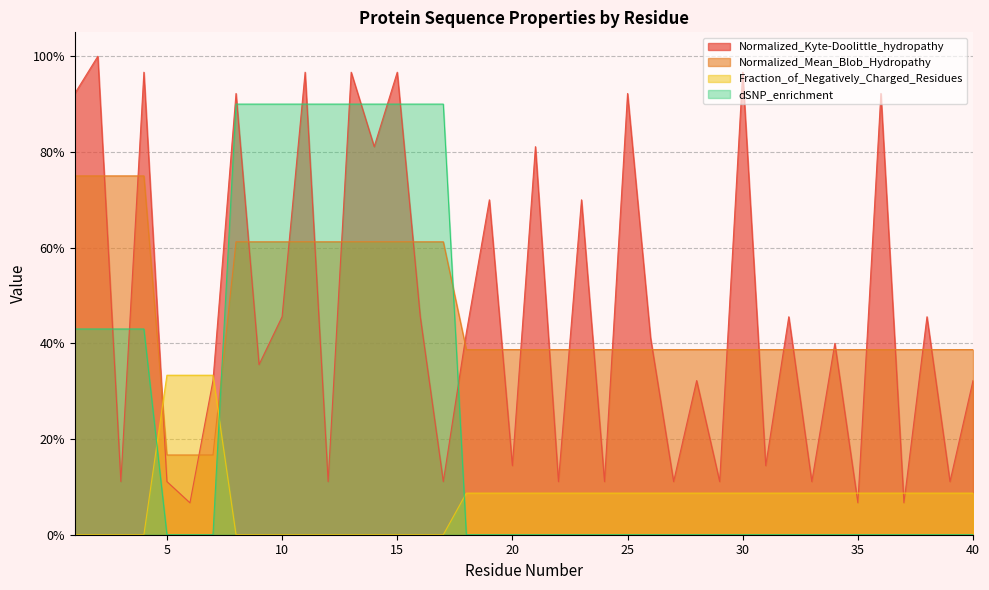

List the labels in order of dSNP_enrichment value, smallest first.

5, 6, 7, 18, 19, 20, 21, 22, 23, 24, 25, 26, 27, 28, 29, 30, 31, 32, 33, 34, 35, 36, 37, 38, 39, 40, 1, 2, 3, 4, 8, 9, 10, 11, 12, 13, 14, 15, 16, 17